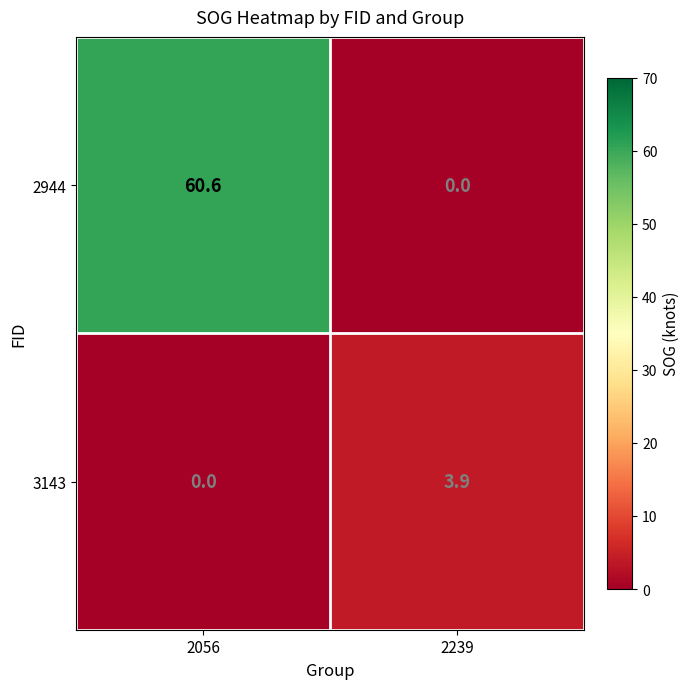

Read the 3143 value at 2239.

3.9